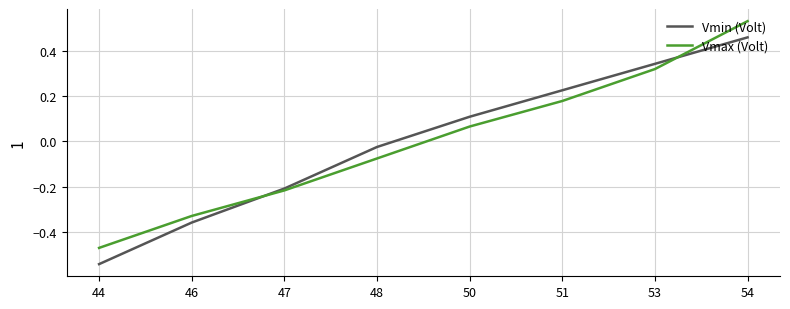

After their last crossing, which series has the higher values: Vmin (Volt) or Vmax (Volt)?

Vmax (Volt)